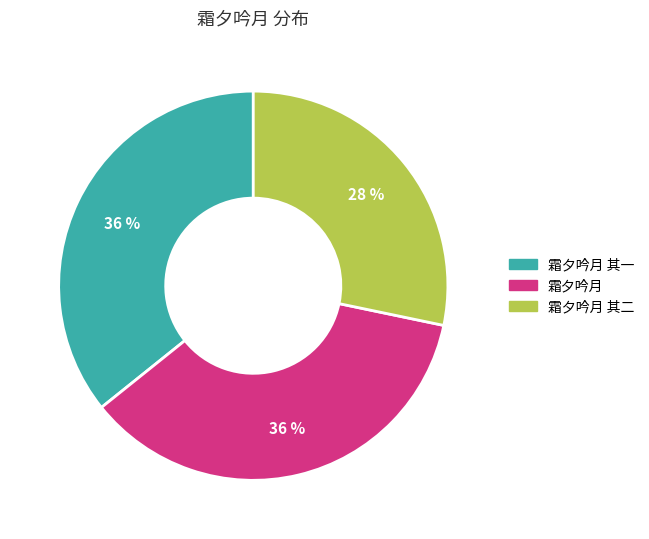

To the nearest percent, what is the difference between the largest and smallest slice percentages?

8%